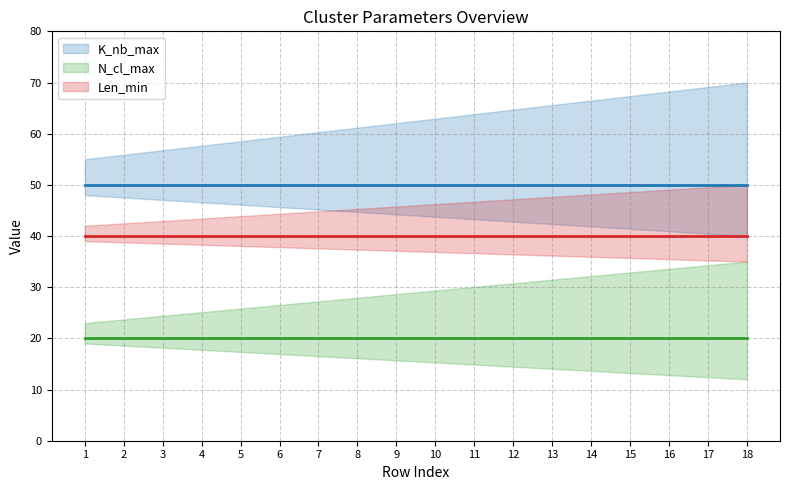

At 3, list the series in order from largest to smallest.

K_nb_max, Len_min, N_cl_max